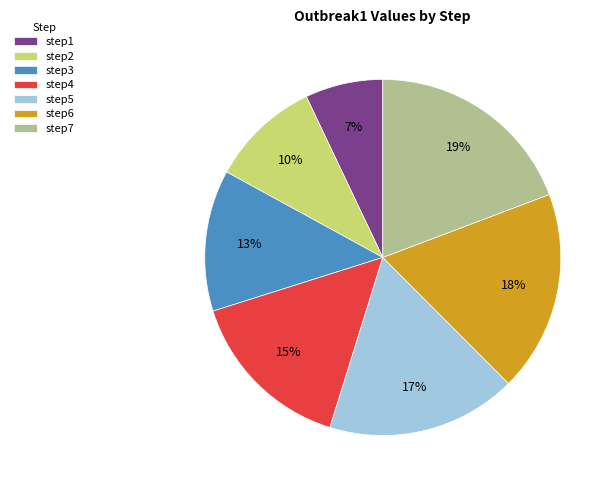

To the nearest percent, what portion does step3 represent?

13%